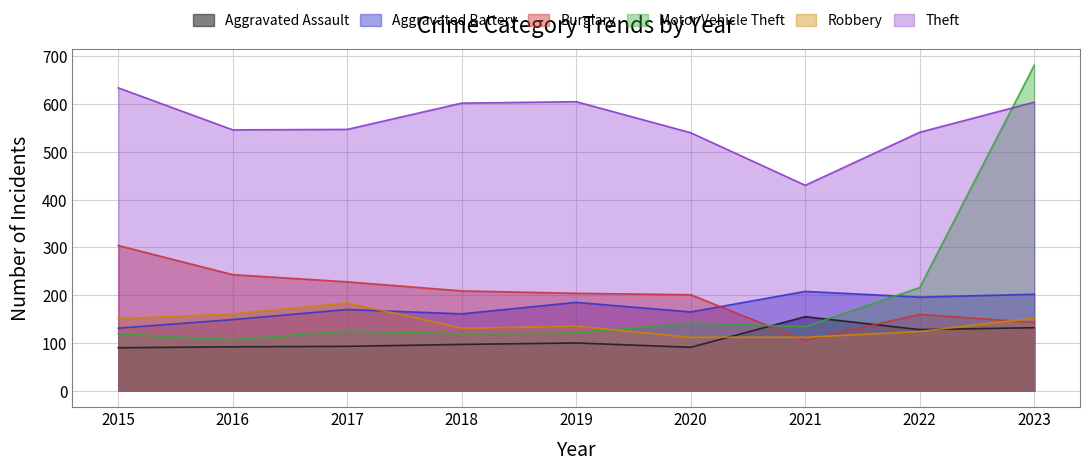

Which series has the largest total across all categories?

Theft